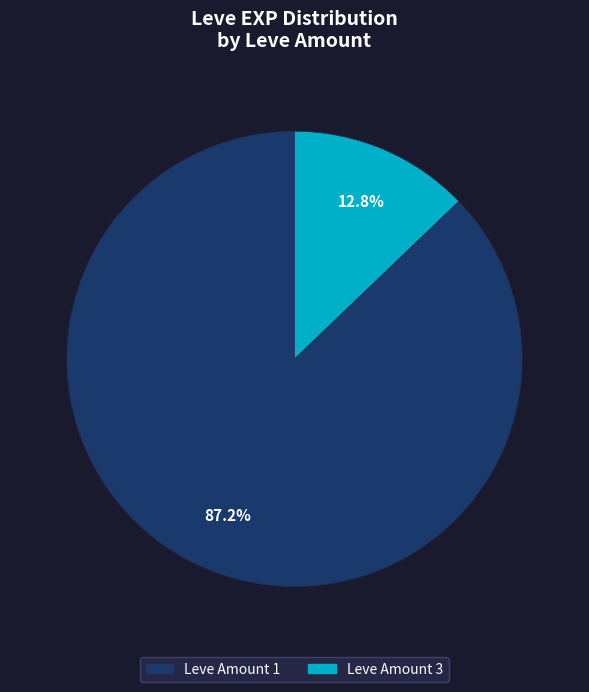

Is there a majority slice in this chart?

Yes